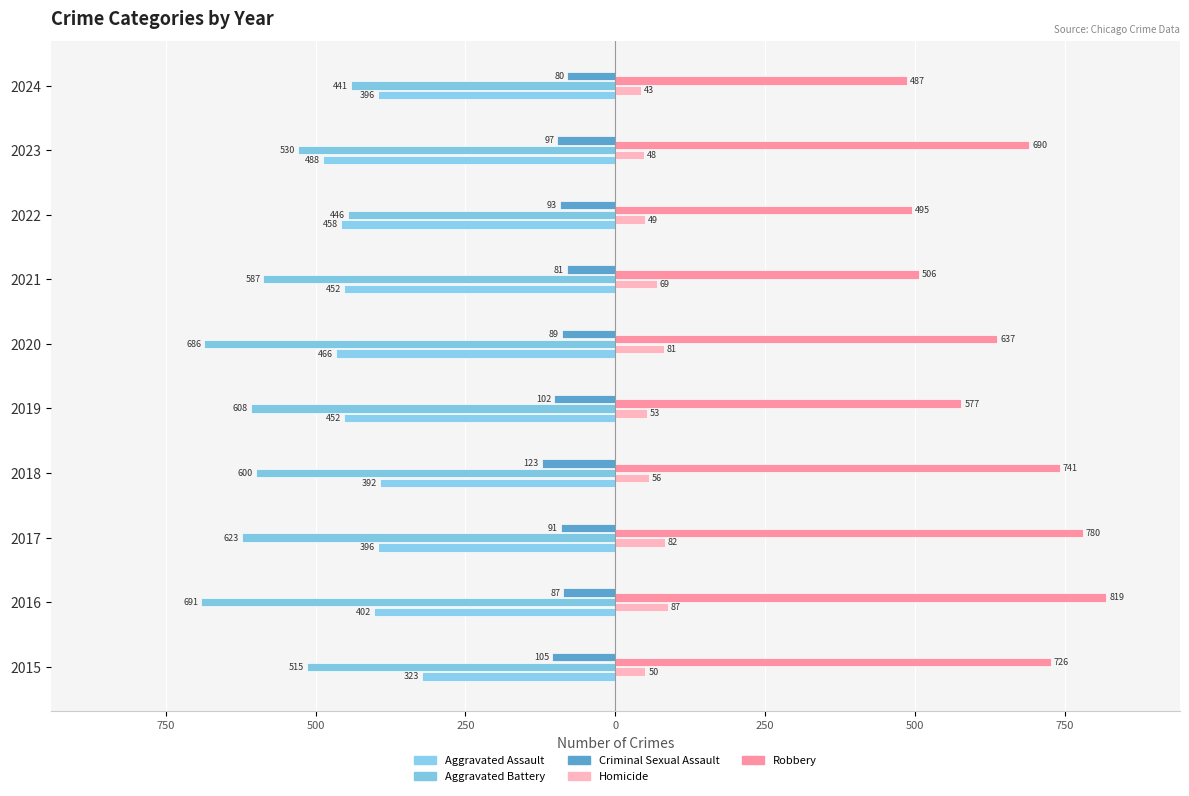

What is the value of the Criminal Sexual Assault bar at the 3rd from the left?

-91